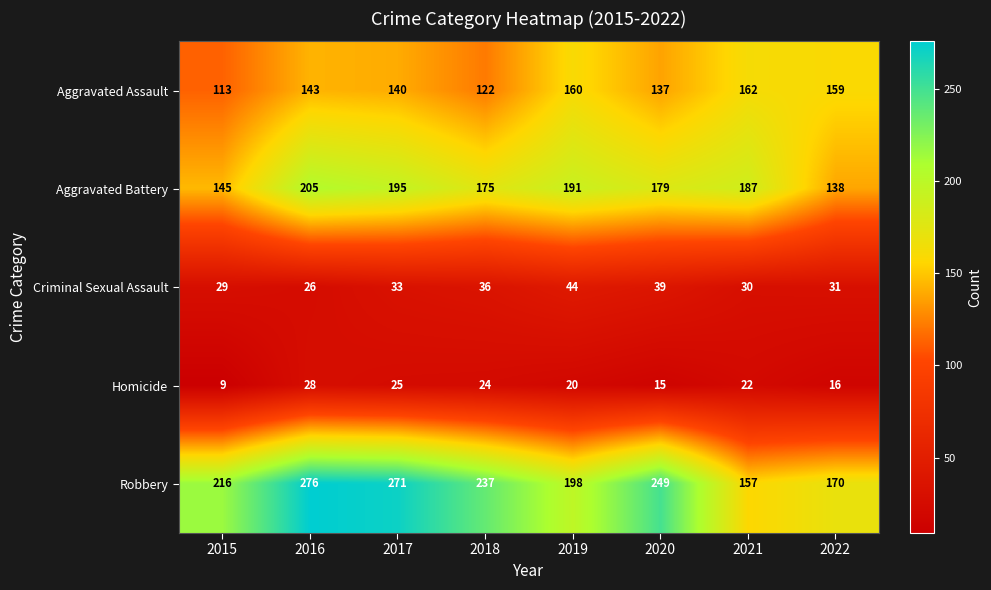

Is it true that Homicide equals 25 at 2017?

True